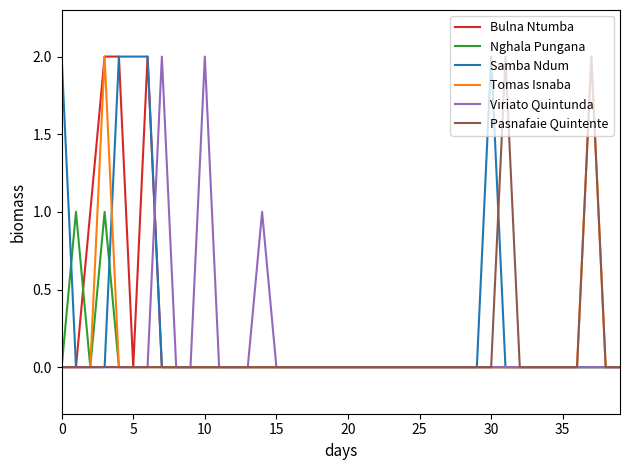

Does the chart display data point markers on the line(s)?

No